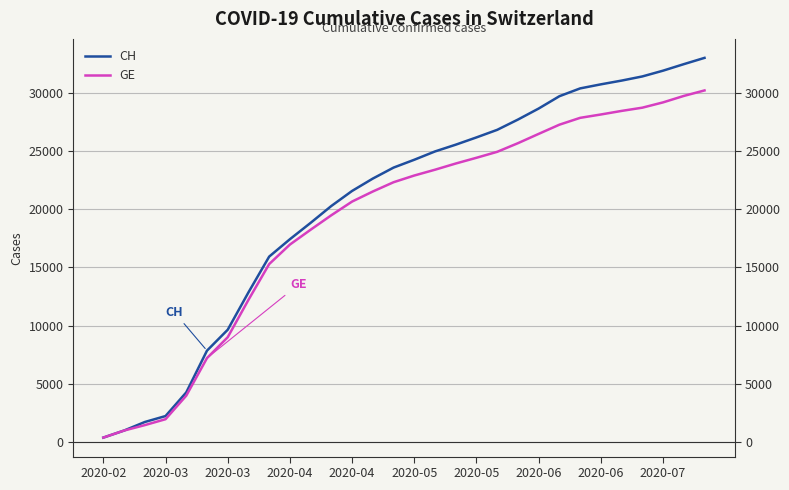

What is the difference between the highest and lowest values at 2020-05?

1355